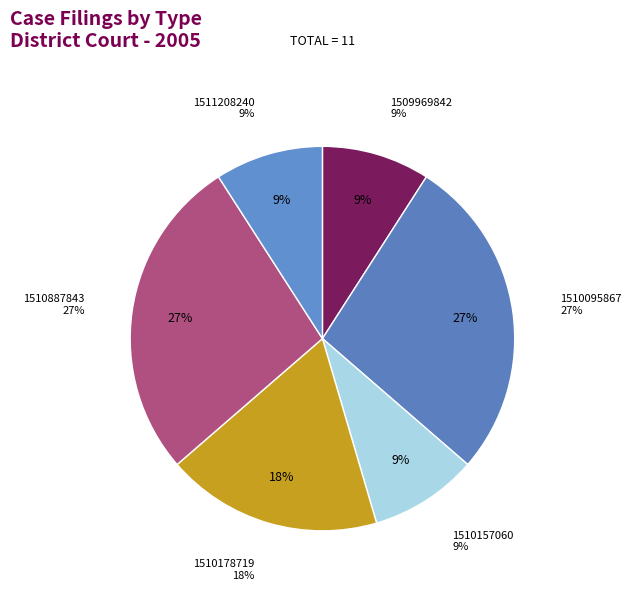

Do 1511208240 and 1507217523 together represent more than half of the pie?

No